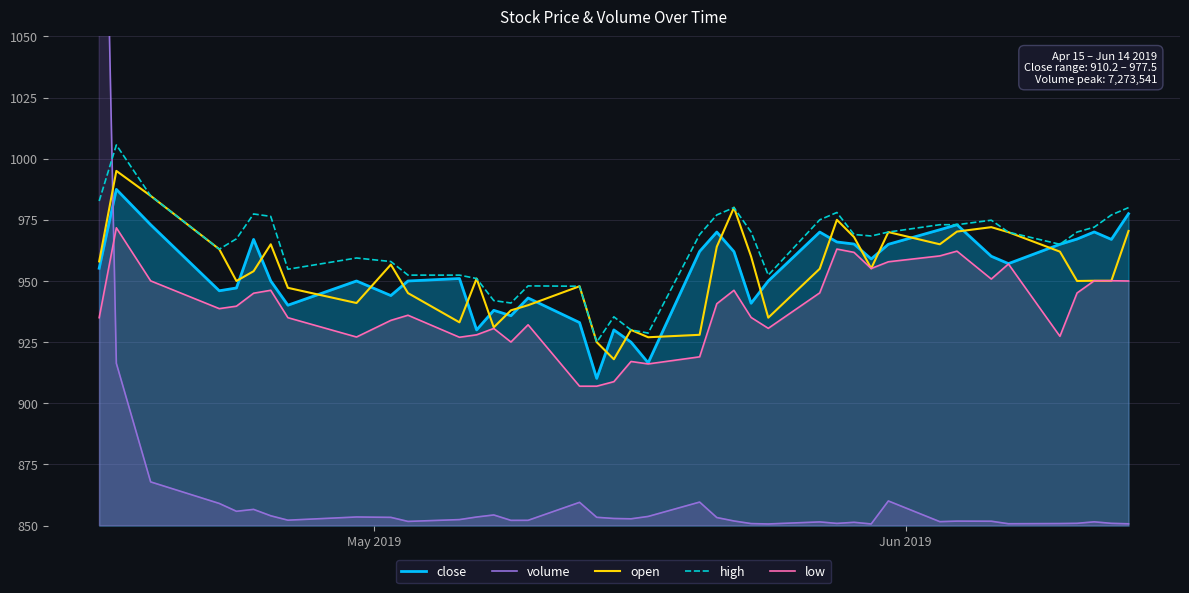

What is the lowest value of the close series?

910.2